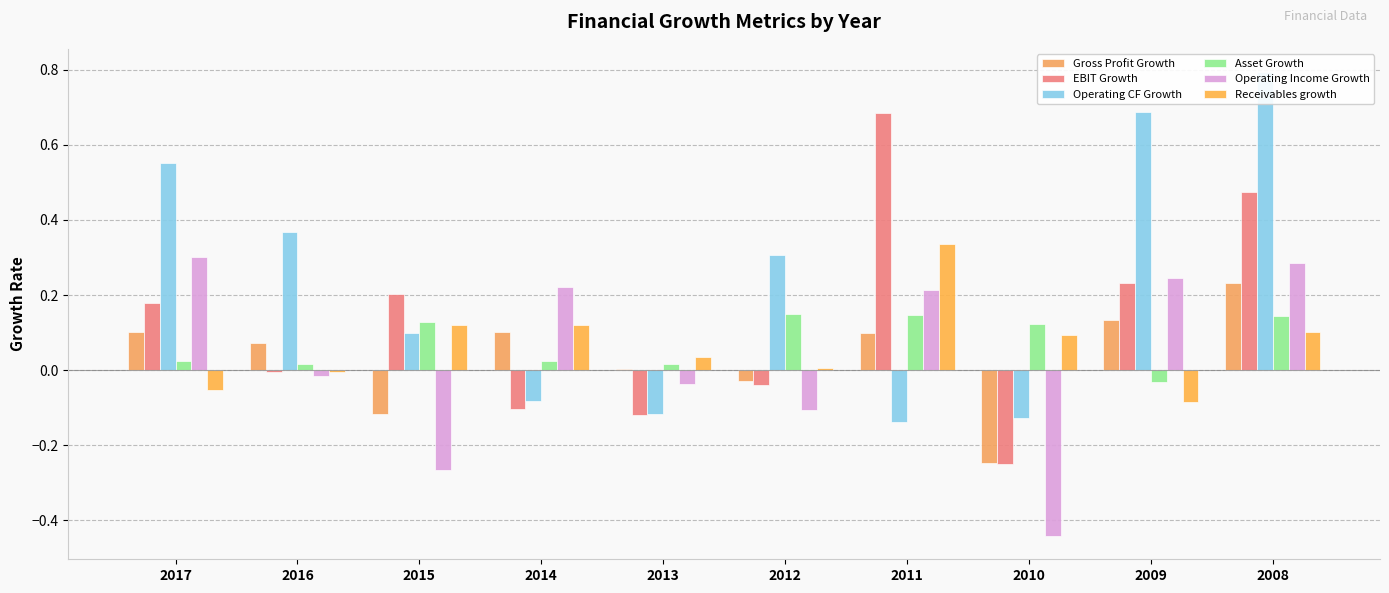

Between 2015 and 2014, which series saw the biggest shift?

Operating Income Growth